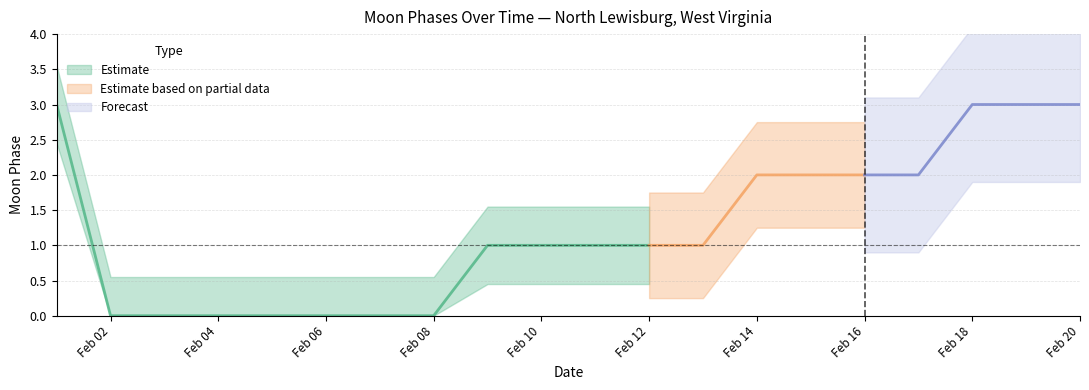

What is the change in value from 2022-02-01 to 2022-02-11?

-2